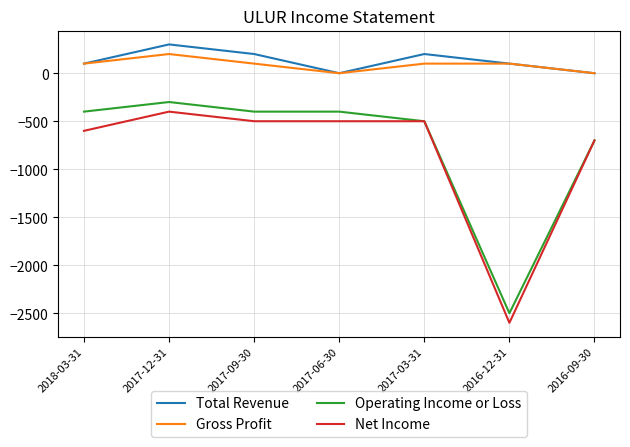

How many series are shown in this chart?

4